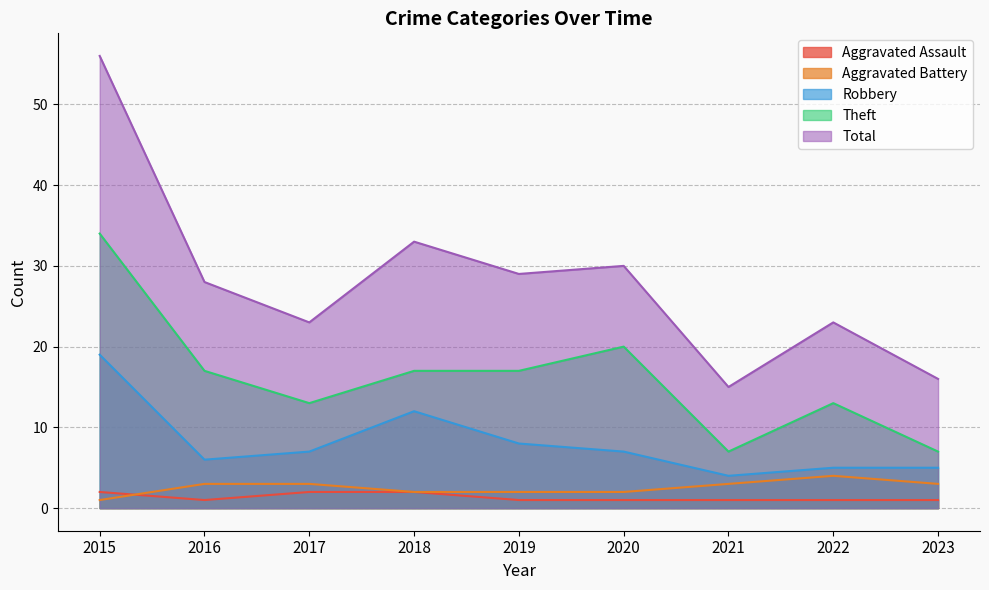

Reading left to right, extract all data points from this chart.

Aggravated Assault: 2015=2	2016=1	2017=2	2018=2	2019=1	2020=1	2021=1	2022=1	2023=1
Aggravated Battery: 2015=1	2016=3	2017=3	2018=2	2019=2	2020=2	2021=3	2022=4	2023=3
Robbery: 2015=19	2016=6	2017=7	2018=12	2019=8	2020=7	2021=4	2022=5	2023=5
Theft: 2015=34	2016=17	2017=13	2018=17	2019=17	2020=20	2021=7	2022=13	2023=7
Total: 2015=56	2016=28	2017=23	2018=33	2019=29	2020=30	2021=15	2022=23	2023=16